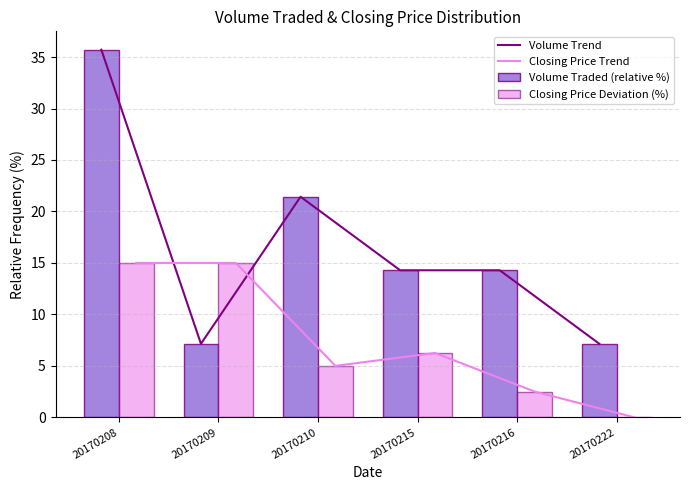

Reading left to right, list all the values displayed in this chart.

Volume Trend: 35.7	7.1	21.4	14.3	14.3	7.1
Closing Price Trend: 15.0	15.0	5.0	6.2	2.5	0.0
Volume Traded (relative %): 35.7	7.1	21.4	14.3	14.3	7.1
Closing Price Deviation (%): 15.0	15.0	5.0	6.2	2.5	0.0